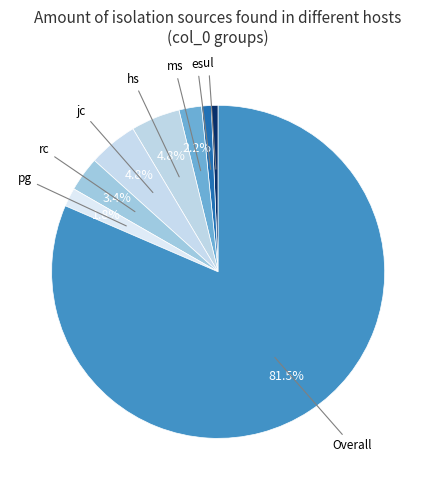

What is the largest slice in the pie chart?

Overall